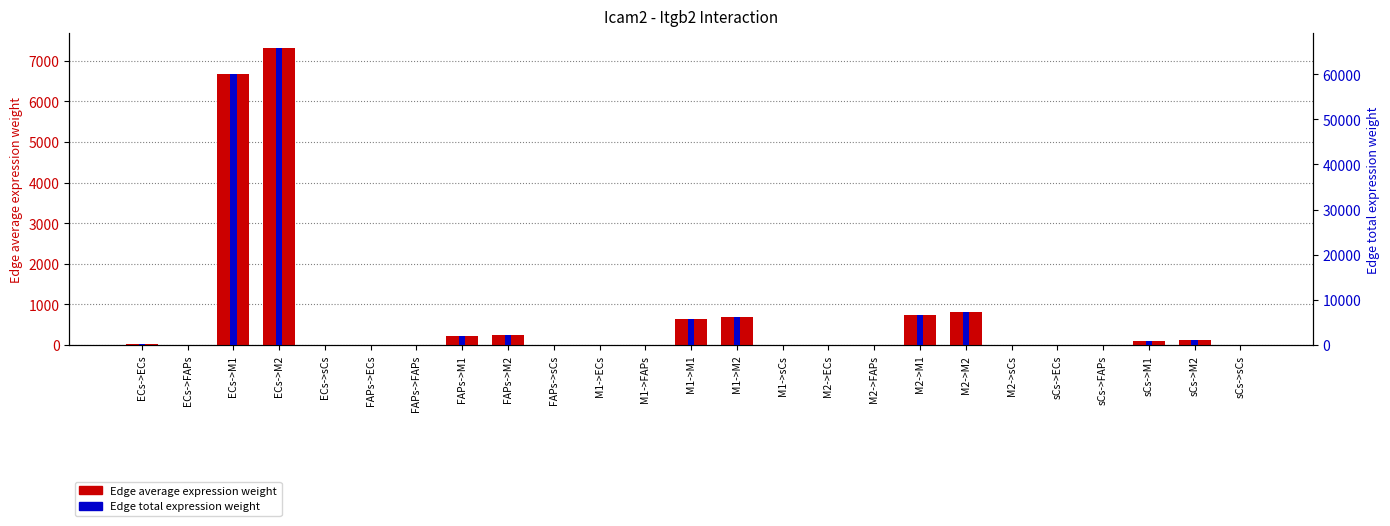

What value does the Edge total expression weight series have at sCs->M1?

993.1